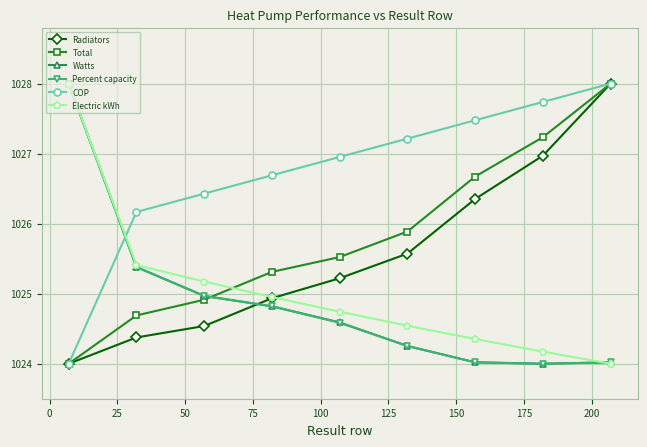

What is the value of the COP point at the 9th from the left?

1028.0